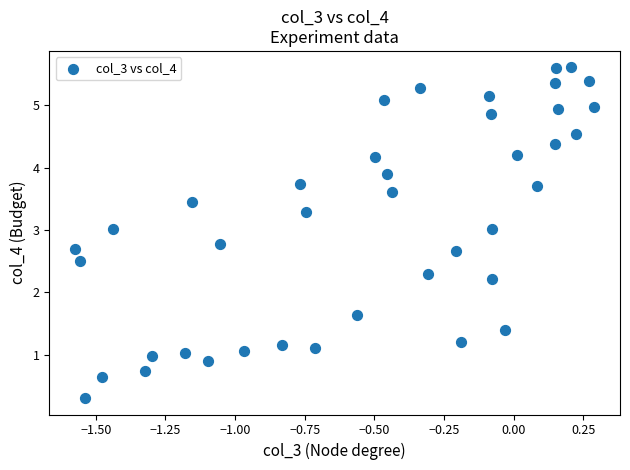

What Y value in the scatter plot is closest to 2?

2.2